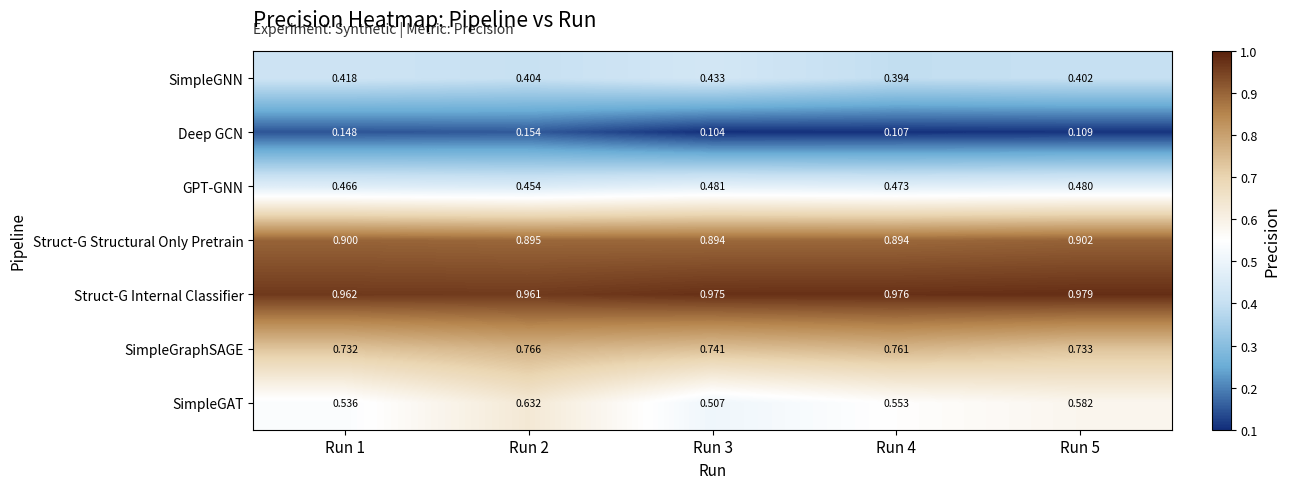

Which category has the lowest value across all series?

Run 3